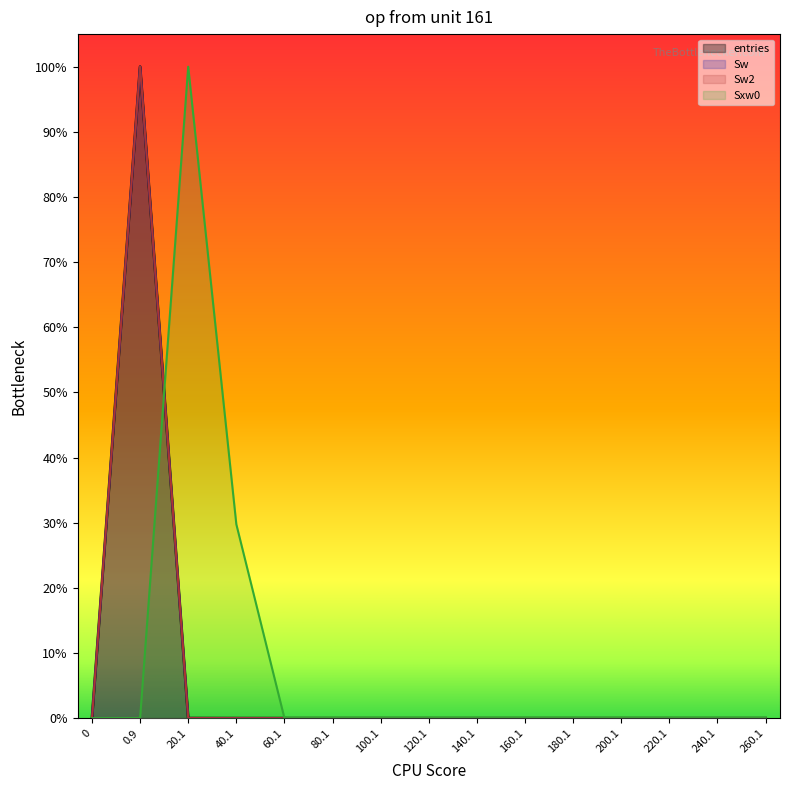

Reading left to right, list all the values displayed in this chart.

entries: 0=0.0	0.9=1.0	20.1=0.0	40.1=0.0	60.1=0.0	80.1=0.0	100.1=0.0	120.1=0.0	140.1=0.0	160.1=0.0	180.1=0.0	200.1=0.0	220.1=0.0	240.1=0.0	260.1=0.0
Sw: 0=0.0	0.9=1.0	20.1=0.0	40.1=0.0	60.1=0.0	80.1=0.0	100.1=0.0	120.1=0.0	140.1=0.0	160.1=0.0	180.1=0.0	200.1=0.0	220.1=0.0	240.1=0.0	260.1=0.0
Sw2: 0=0.0	0.9=1.0	20.1=0.0	40.1=0.0	60.1=0.0	80.1=0.0	100.1=0.0	120.1=0.0	140.1=0.0	160.1=0.0	180.1=0.0	200.1=0.0	220.1=0.0	240.1=0.0	260.1=0.0
Sxw0: 0=0.0	0.9=0.0	20.1=1.0	40.1=0.3	60.1=0.0	80.1=0.0	100.1=0.0	120.1=0.0	140.1=0.0	160.1=0.0	180.1=0.0	200.1=0.0	220.1=0.0	240.1=0.0	260.1=0.0